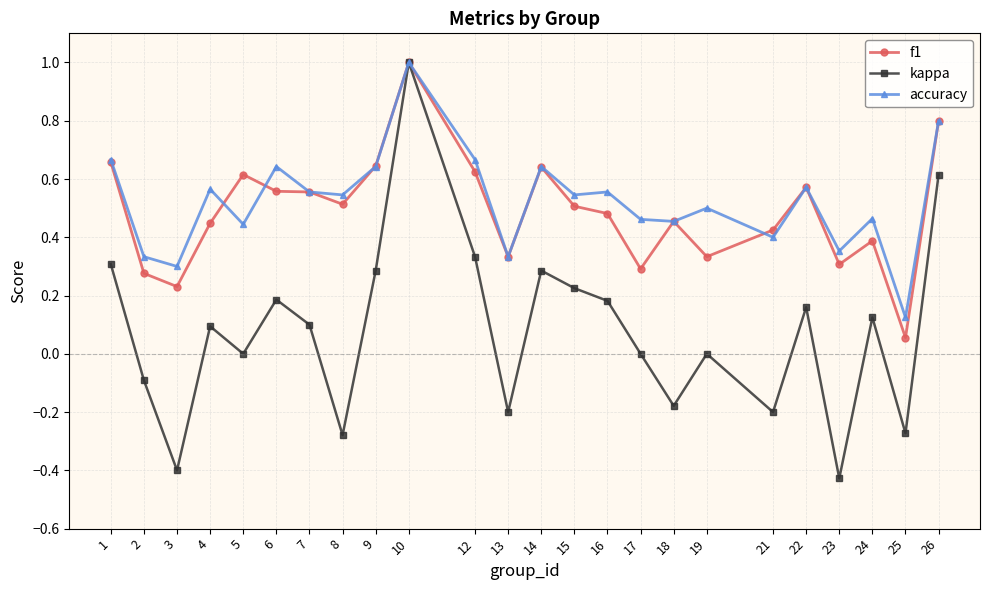

True or false: kappa has more than 1 interior local peaks.

True